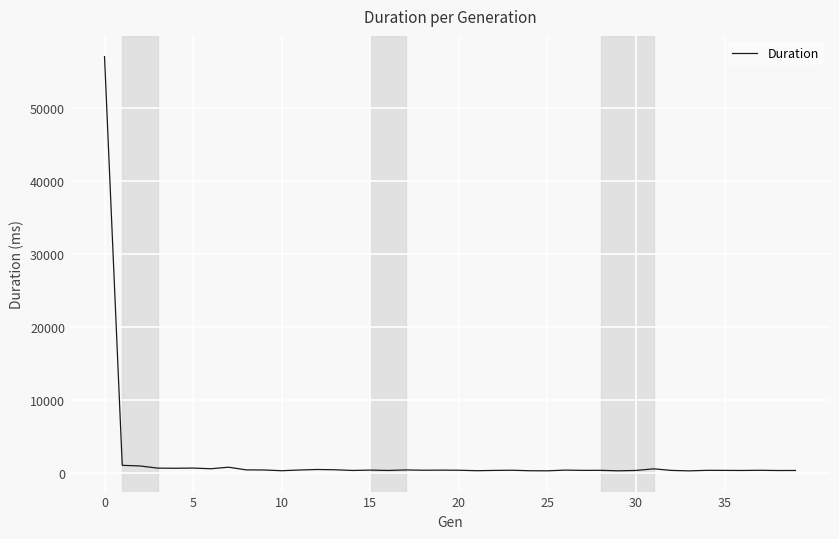

What is the maximum value shown in the chart?

57004.6